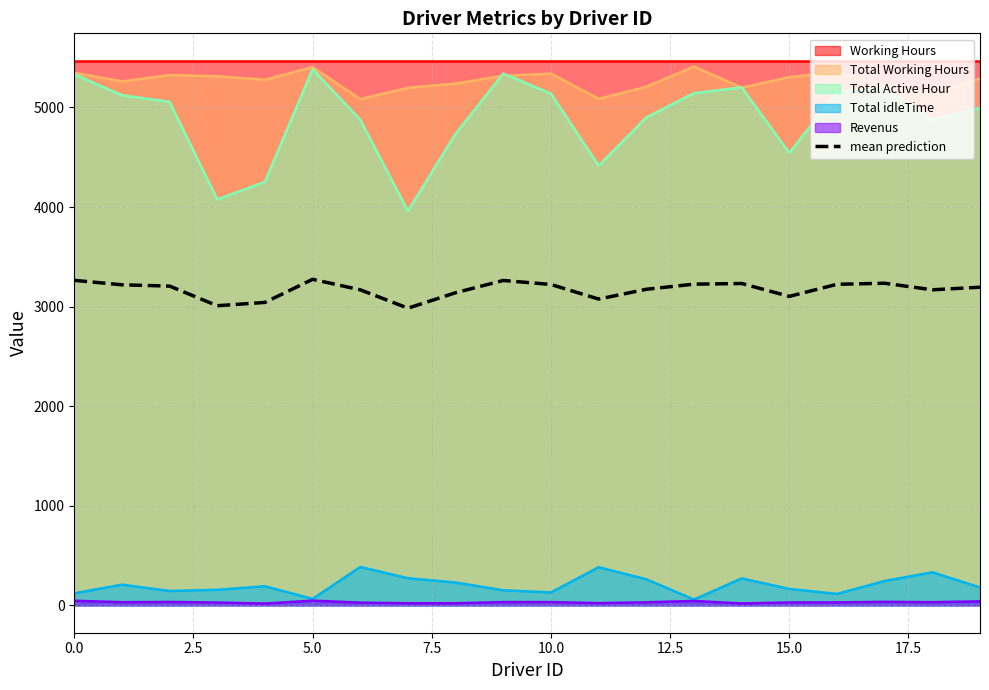

What value does the data have at 11?

3075.8